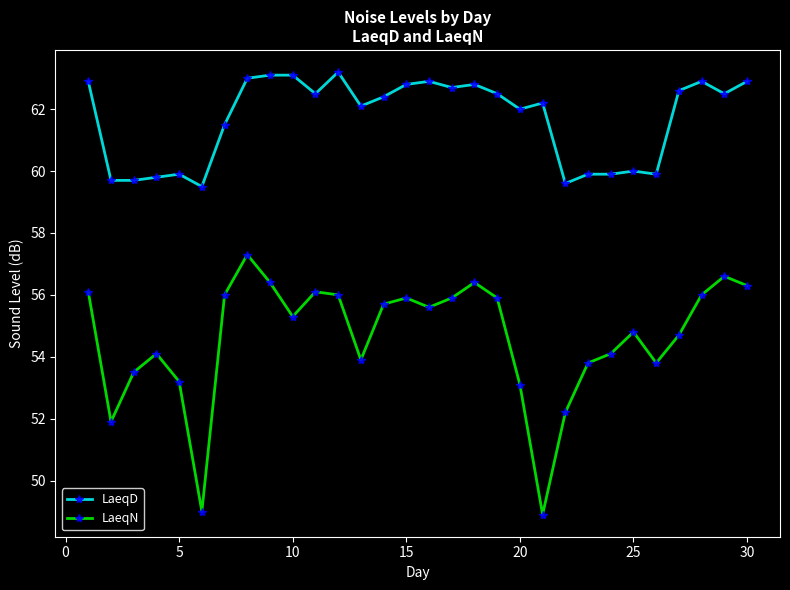

Reading left to right, transcribe all the data shown in this chart.

LaeqD: 62.9	59.7	59.7	59.8	59.9	59.5	61.5	63.0	63.1	63.1	62.5	63.2	62.1	62.4	62.8	62.9	62.7	62.8	62.5	62.0	62.2	59.6	59.9	59.9	60.0	59.9	62.6	62.9	62.5	62.9
LaeqN: 56.1	51.9	53.5	54.1	53.2	49.0	56.0	57.3	56.4	55.3	56.1	56.0	53.9	55.7	55.9	55.6	55.9	56.4	55.9	53.1	48.9	52.2	53.8	54.1	54.8	53.8	54.7	56.0	56.6	56.3